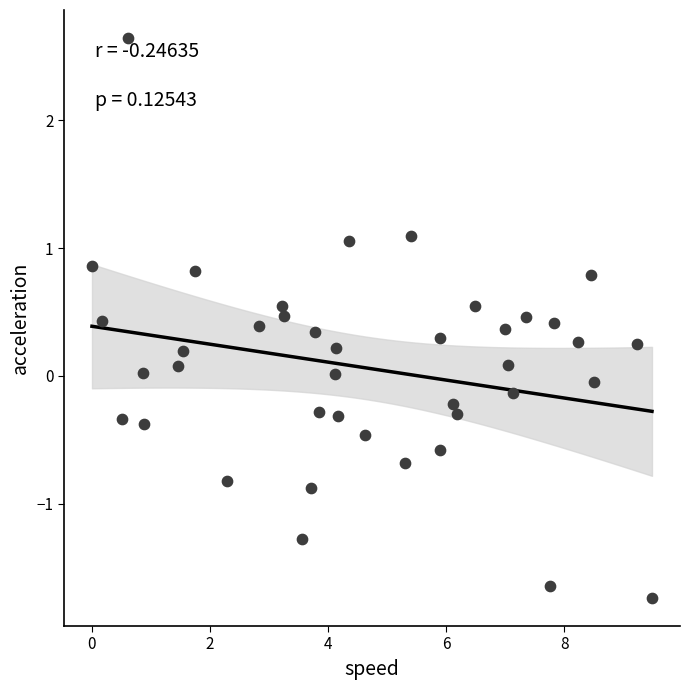

What is the range of Y values (max minus min)?

4.4